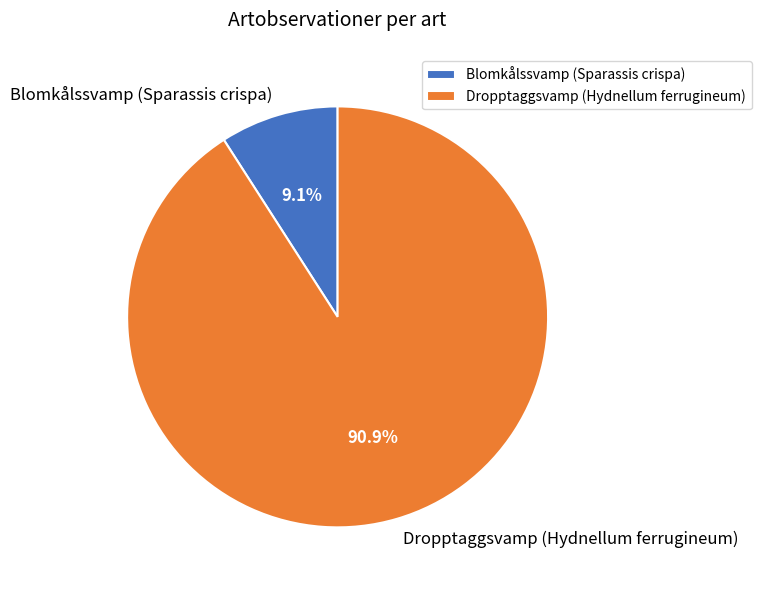

The Dropptaggsvamp (Hydnellum ferrugineum) slice represents 91% of the pie. True or false?

True